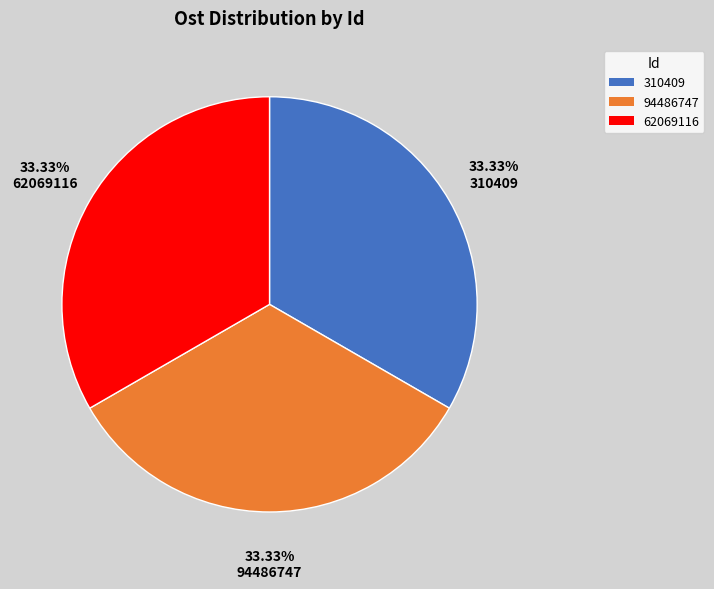

Is 310409 the majority of the pie?

No